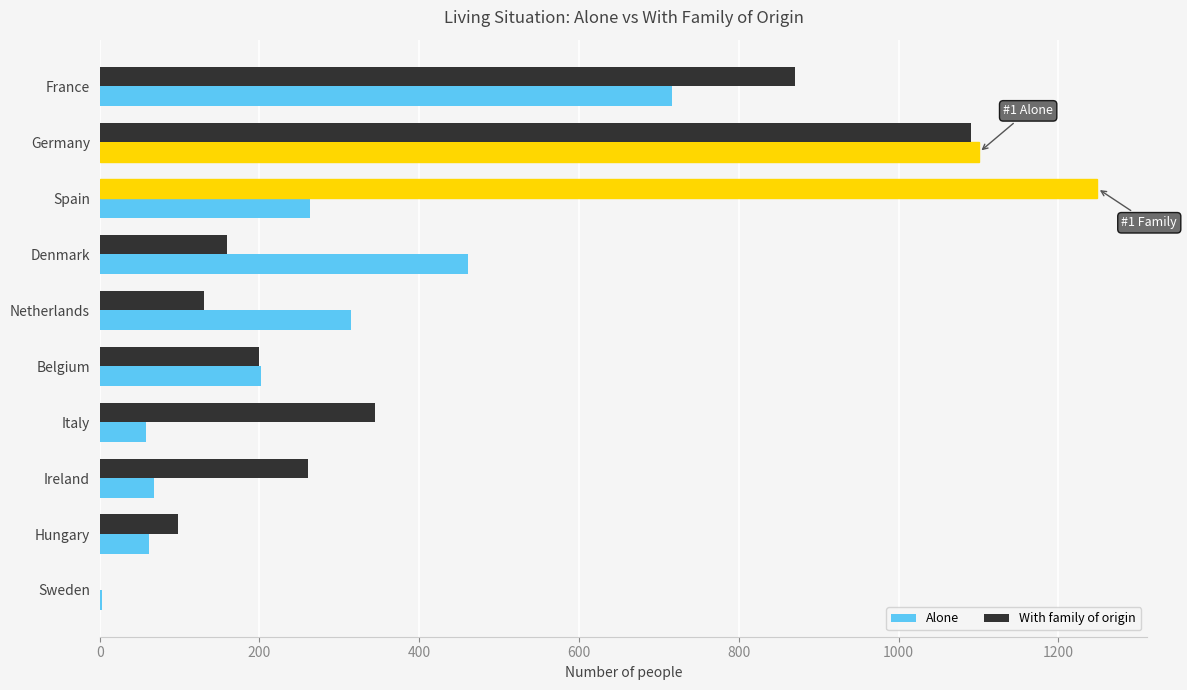

How many positive values does the With family of origin series have?

9